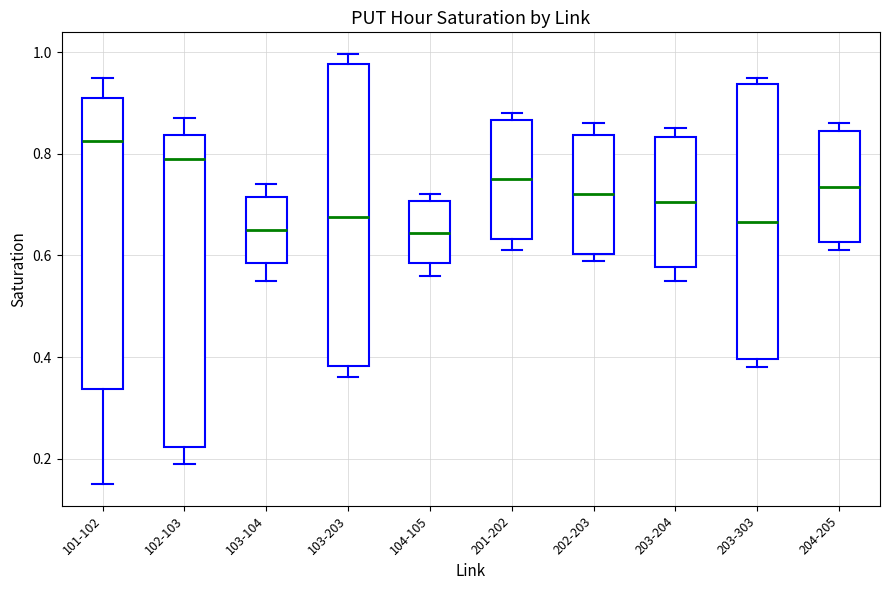

Reading left to right, transcribe this box plot: for each box, give where its median line is, the range the box spans, and where its two whiskers end, as read against the y-axis. The values are not printed on the chart, so give them approximately, as read against the axis.

101-102: median 0.82, box 0.34 to 0.92, whiskers 0.16 to 0.96
102-103: median 0.80, box 0.22 to 0.84, whiskers 0.20 to 0.88
103-104: median 0.66, box 0.58 to 0.72, whiskers 0.56 to 0.74
103-203: median 0.68, box 0.38 to 0.98, whiskers 0.36 to 1.00
104-105: median 0.64, box 0.58 to 0.70, whiskers 0.56 to 0.72
201-202: median 0.76, box 0.64 to 0.86, whiskers 0.62 to 0.88
202-203: median 0.72, box 0.60 to 0.84, whiskers 0.60 (just below the box's lower edge) to 0.86
203-204: median 0.70, box 0.58 to 0.84, whiskers 0.56 to 0.86
203-303: median 0.66, box 0.40 to 0.94, whiskers 0.38 to 0.96
204-205: median 0.74, box 0.62 to 0.84, whiskers 0.62 (just below the box's lower edge) to 0.86